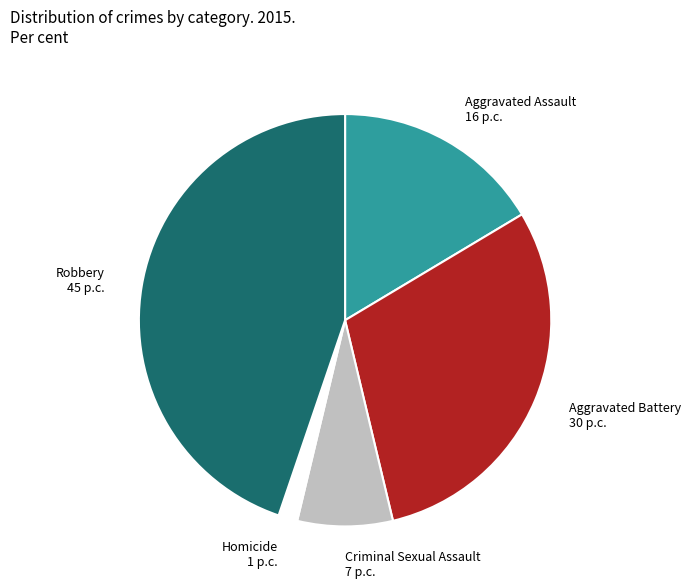

Which category has the smallest portion of the pie?

Homicide